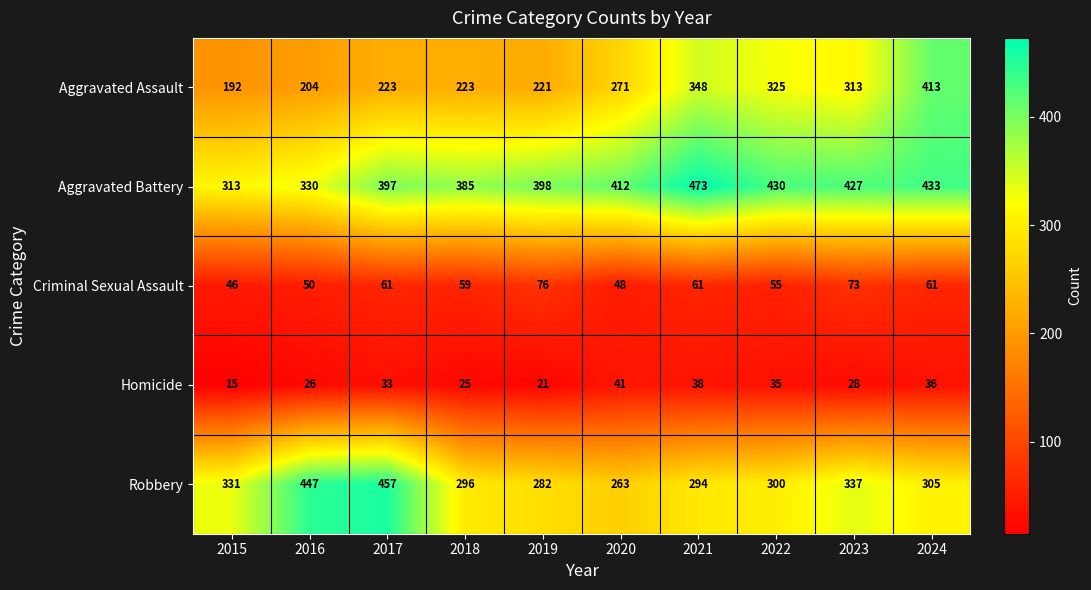

Which category has the highest value across all series?

2021